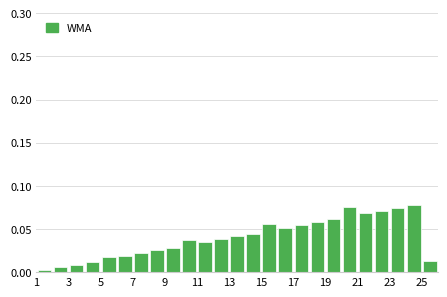

Reading left to right, list every bar in this chart as the range it spans on the x-axis followed by its height. The values are not printed on the chart, so give them approximately, as read against the axis.

1 to 2: under 0.005
2 to 3: 0.005
3 to 4: 0.010
4 to 5: 0.010
5 to 6: 0.020
6 to 7: 0.020
7 to 8: 0.020
8 to 9: 0.025
9 to 10: 0.030
10 to 11: 0.035
11 to 12: 0.035
12 to 13: 0.040
13 to 14: 0.040
14 to 15: 0.045
15 to 16: 0.055
16 to 17: 0.050
17 to 18: 0.055
18 to 19: 0.060
19 to 20: 0.060
20 to 21: 0.075
21 to 22: 0.070
22 to 23: 0.070
23 to 24: 0.075
24 to 25: 0.080
25 to 26: 0.015